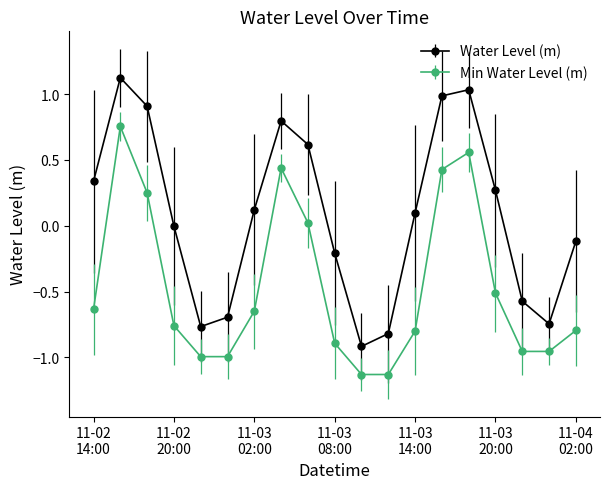

What is the maximum value shown in the chart?

1.1